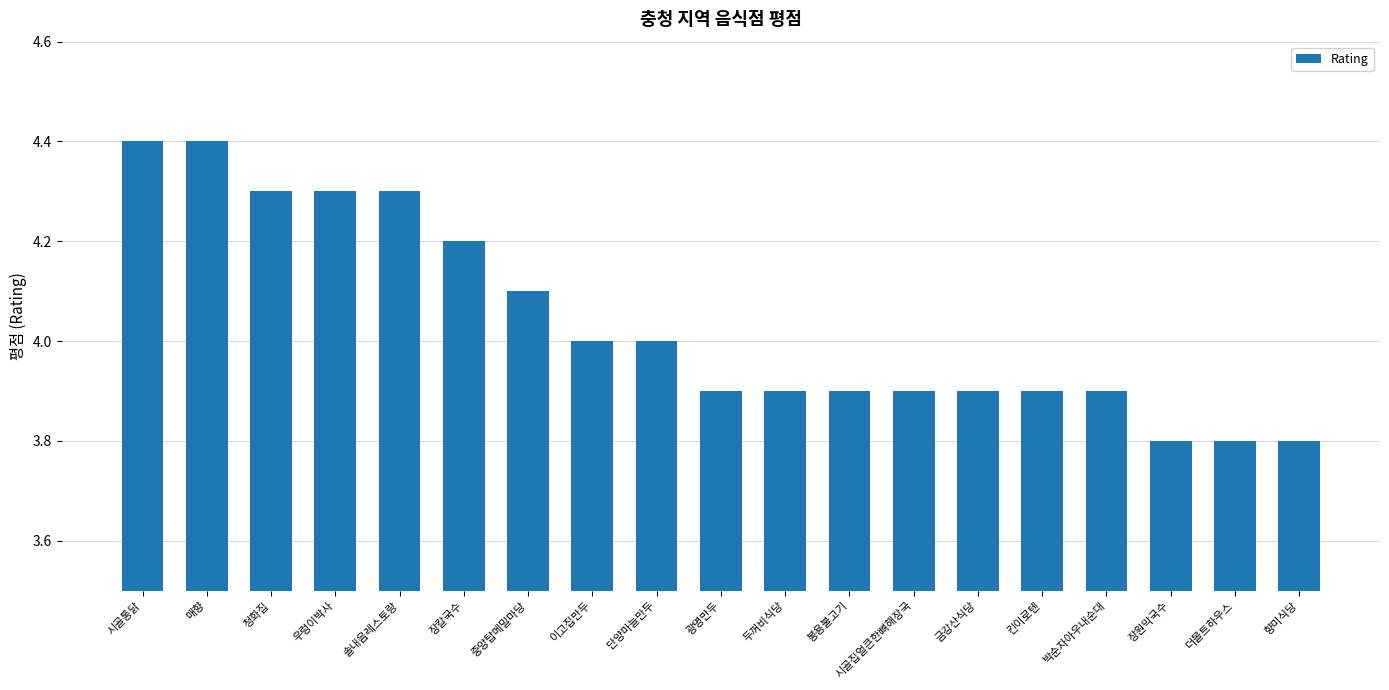

Count the values in the range 3 to 4.

12